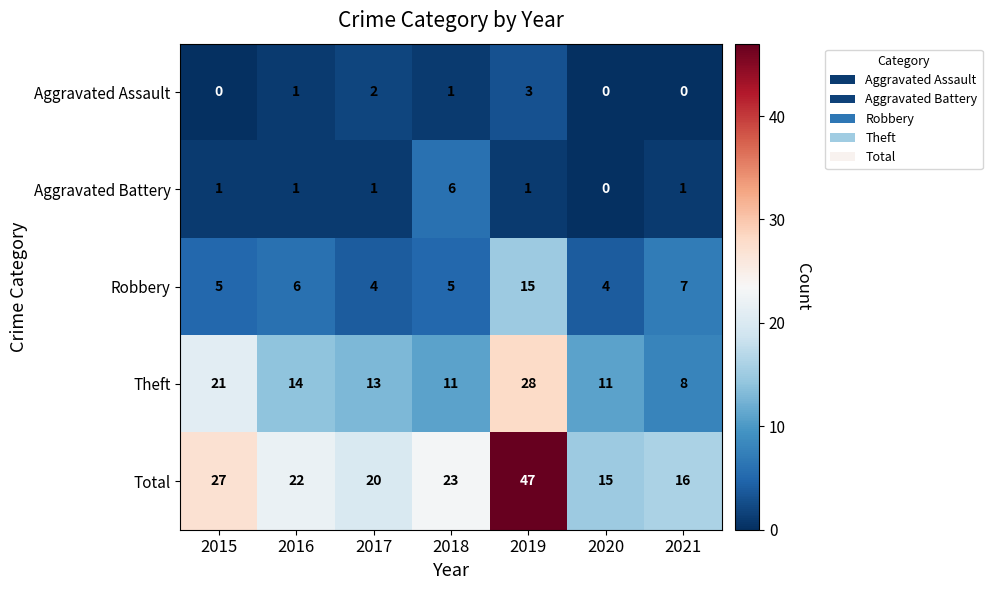

What is the total value across all series at 2021?

32